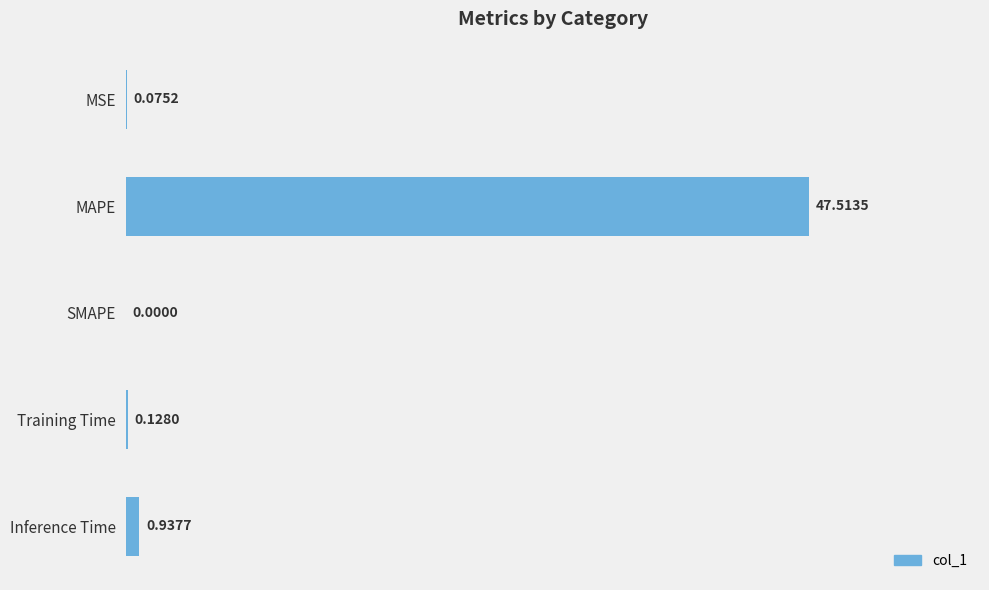

At which label is the value closest to 23?

Inference Time